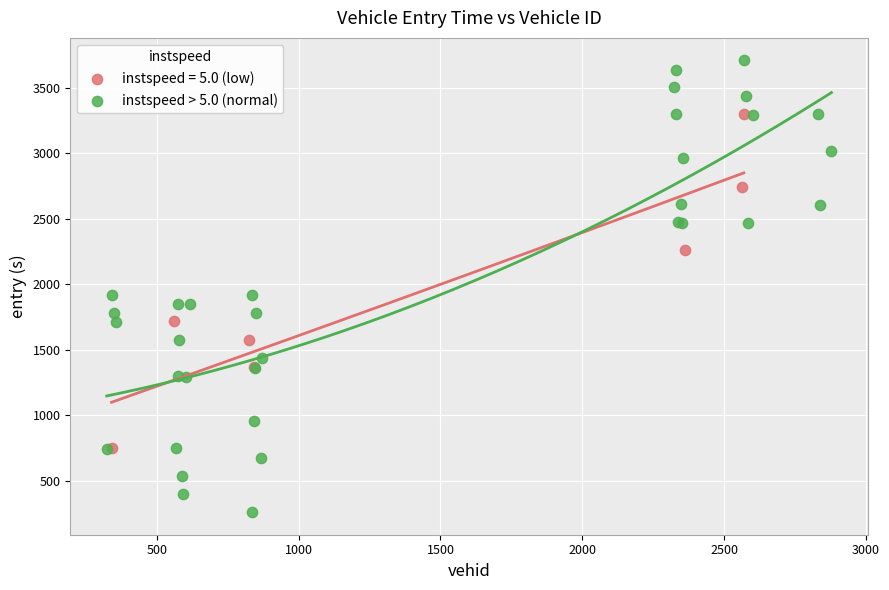

Which series reaches the maximum Y coordinate?

instspeed > 5.0 (normal)